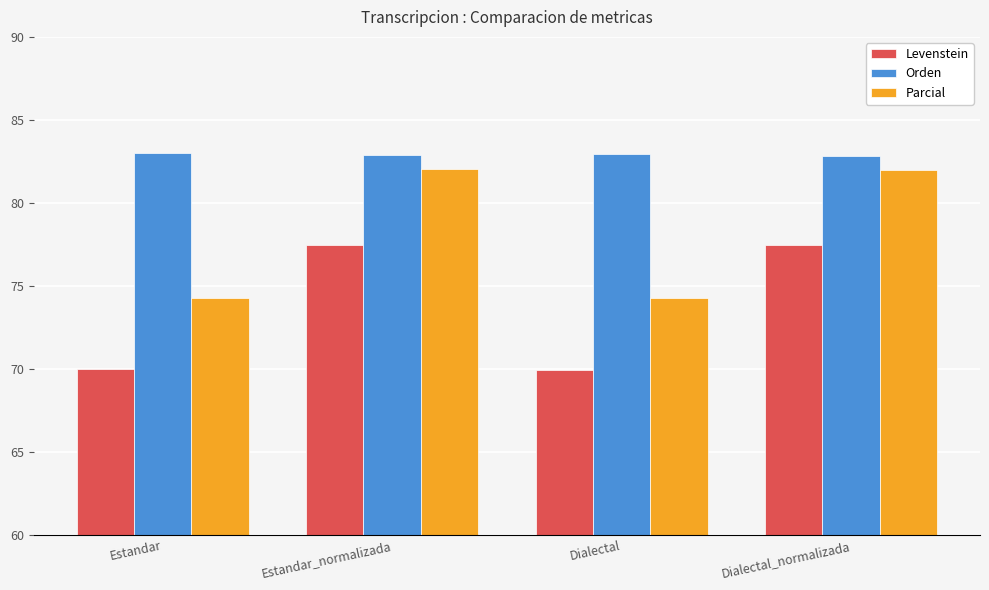

Is it true that Levenstein equals 70.0 at Estandar?

True